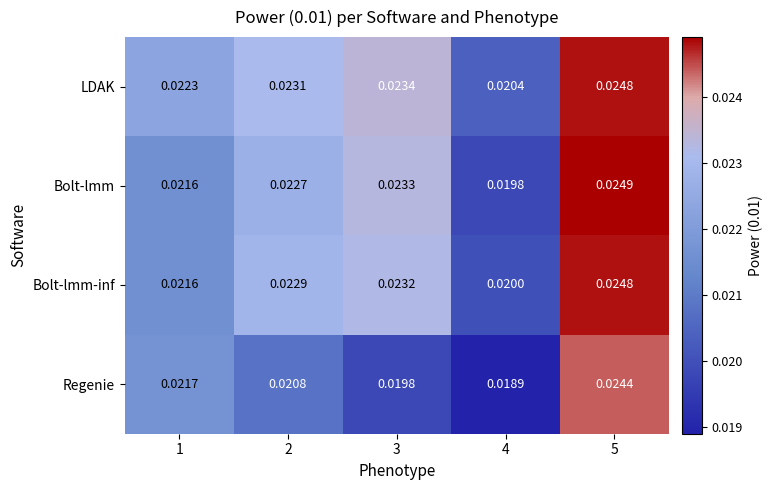

Which series has the largest total across all categories?

LDAK